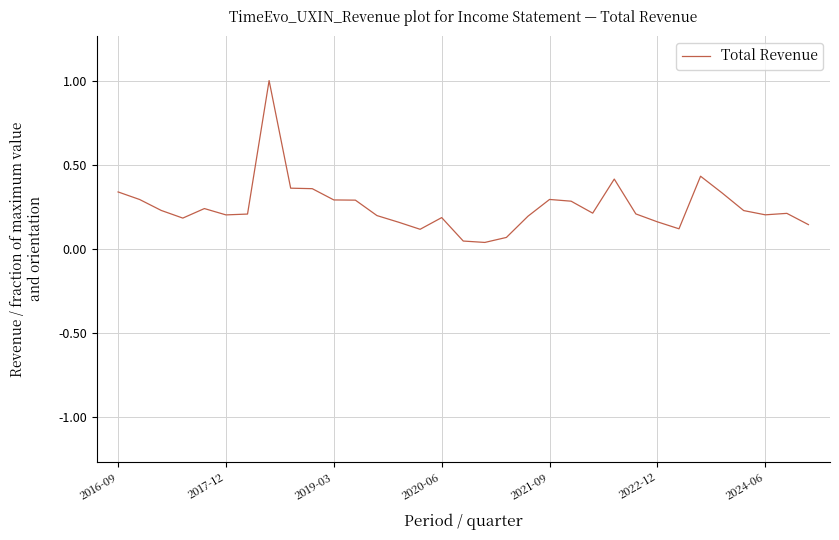

What is the maximum value shown in the chart?

1.0